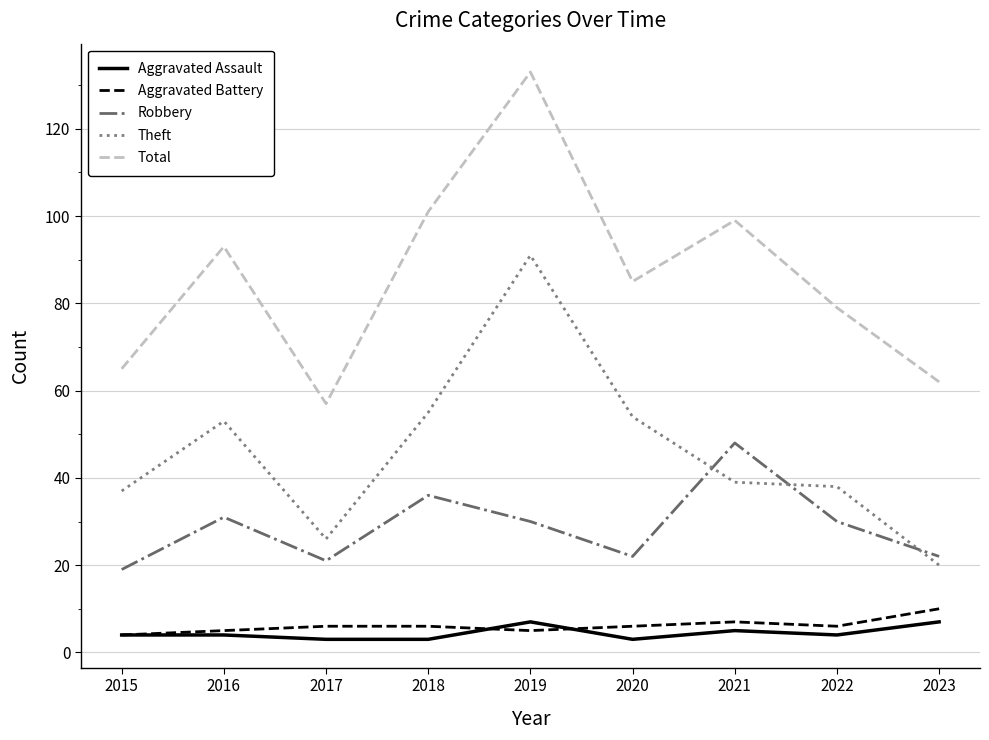

What is the difference between the highest and lowest values at 2022?

75